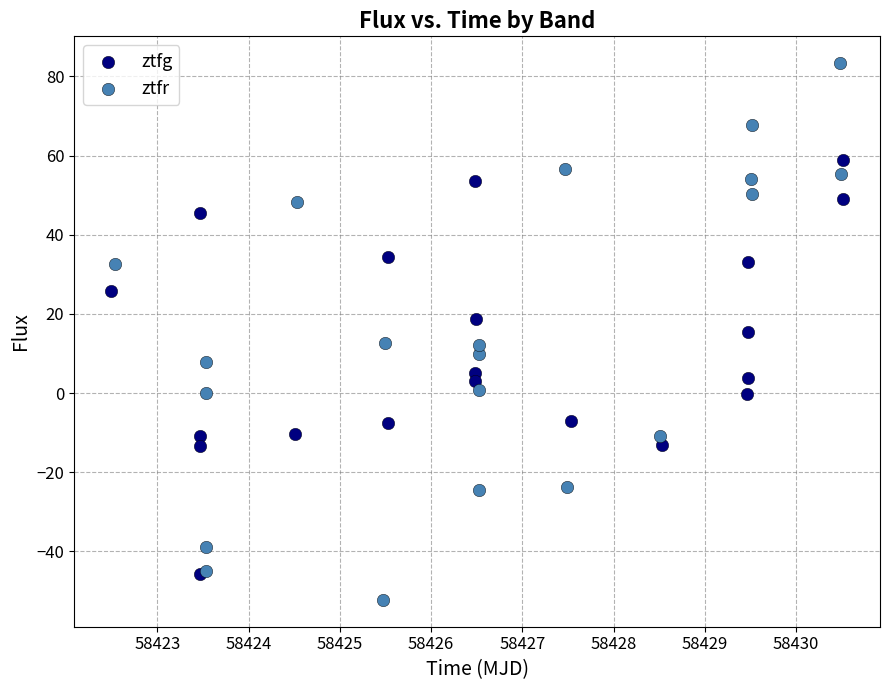

Which series reaches the maximum Y coordinate?

ztfr